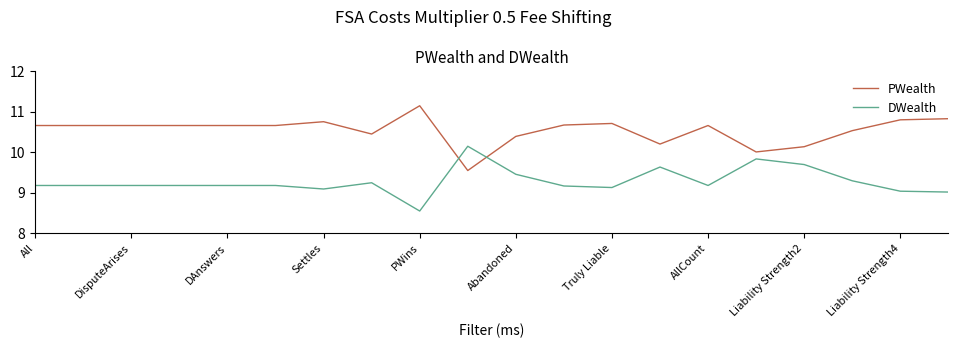

Rank the series by their maximum value, from lowest to highest.

DWealth, PWealth